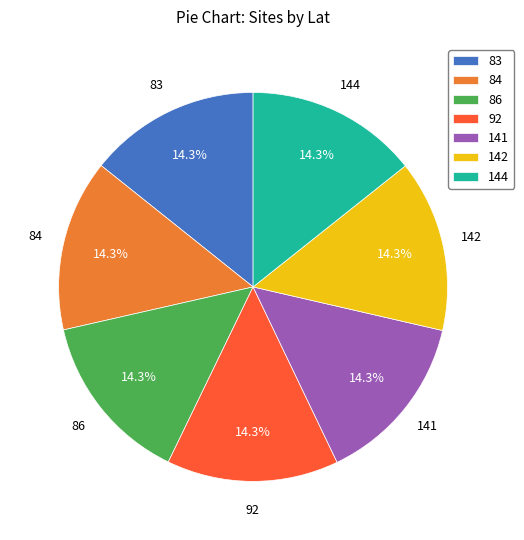

To the nearest percent, what percentage of the pie is 141?

14%